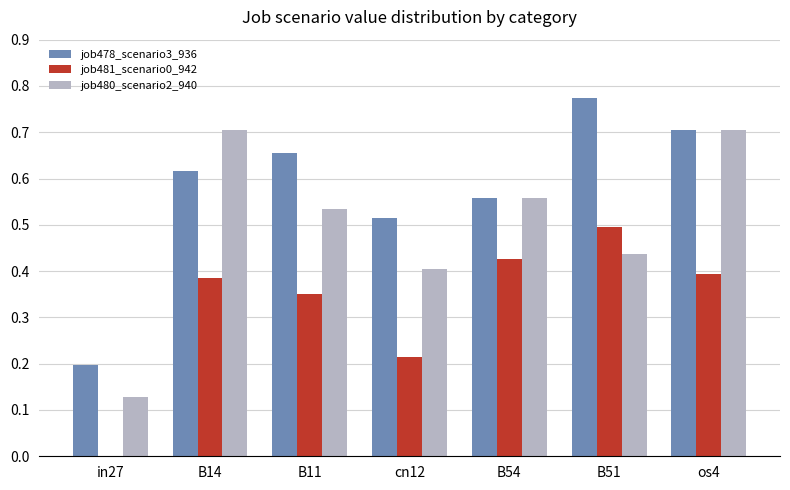

Between B14 and B54, which series saw the biggest shift?

job480_scenario2_940